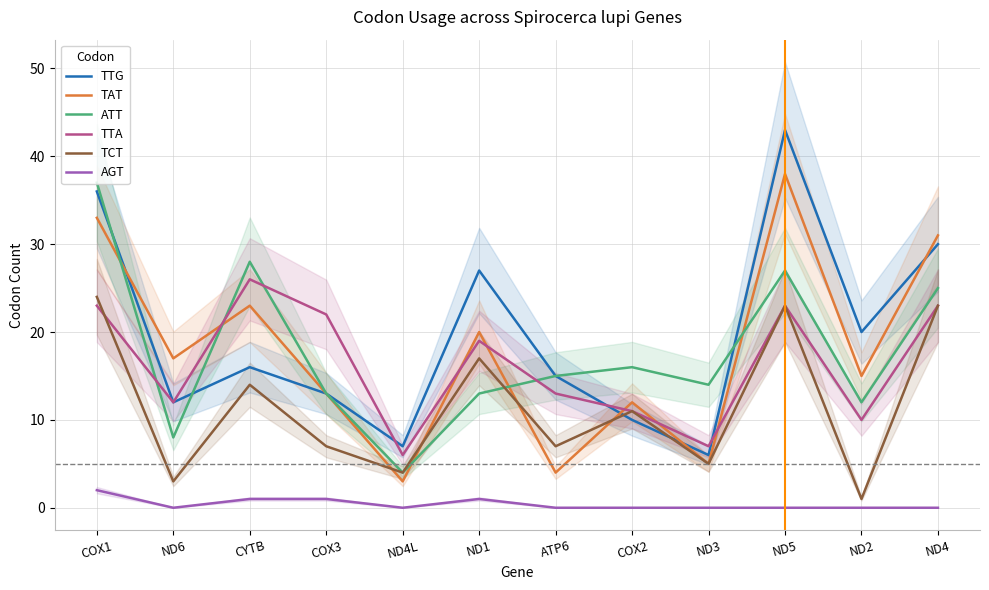

What is the sum of the TTG values at COX2 and ND1?

37